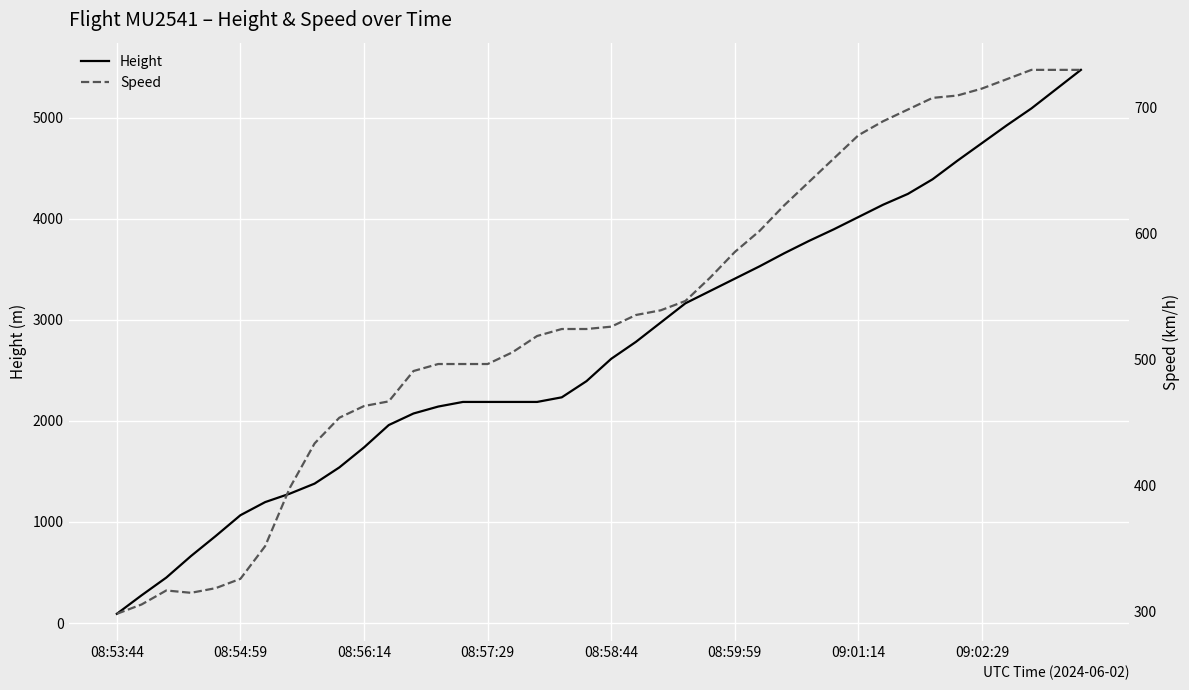

What position from the right is 22?

18